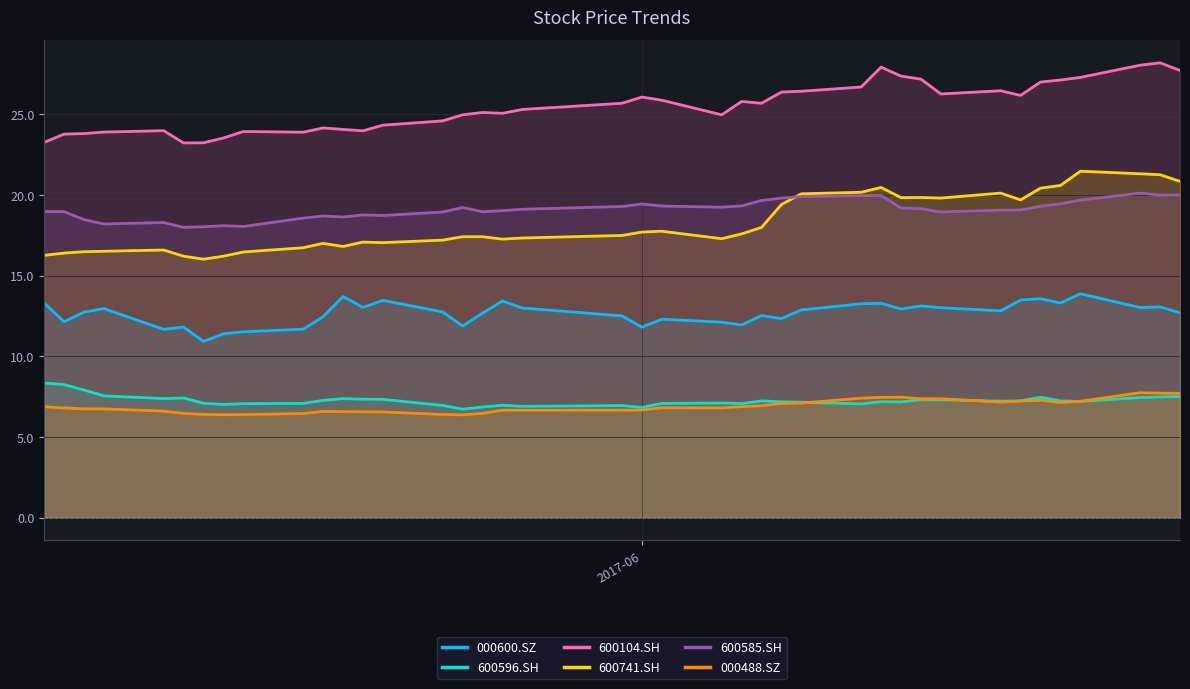

Between 2017-05-11 and 2017-06-26, which is larger?

2017-06-26